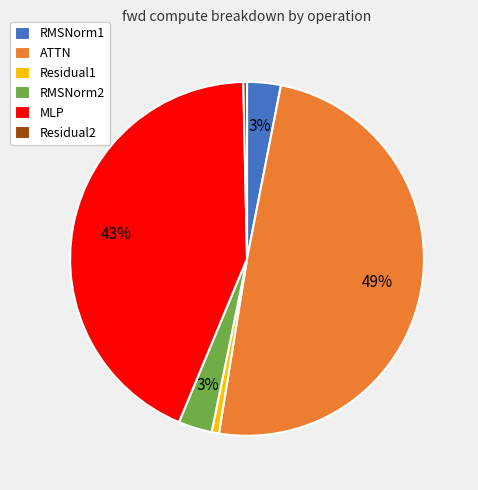

How many slices are in this pie chart?

6